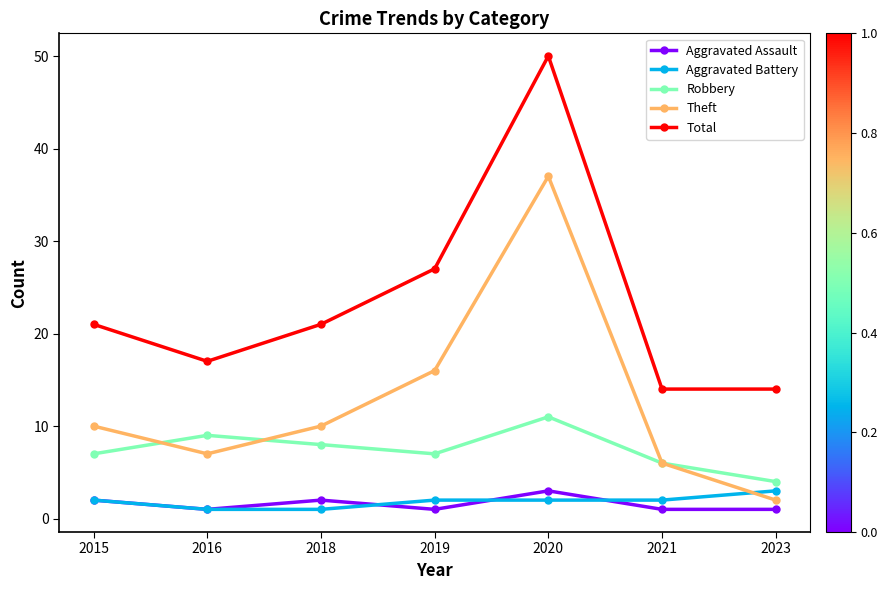

What is the difference between the Aggravated Assault values at 2020 and 2023?

2